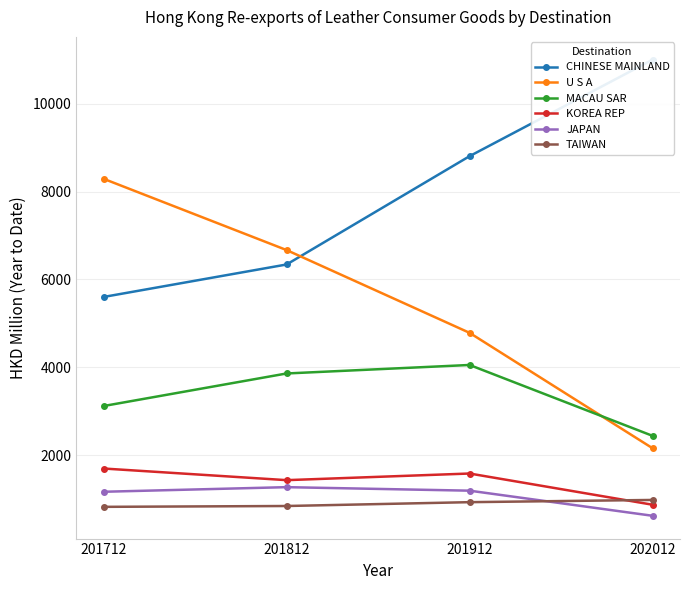

Which series has the widest spread of values?

U S A